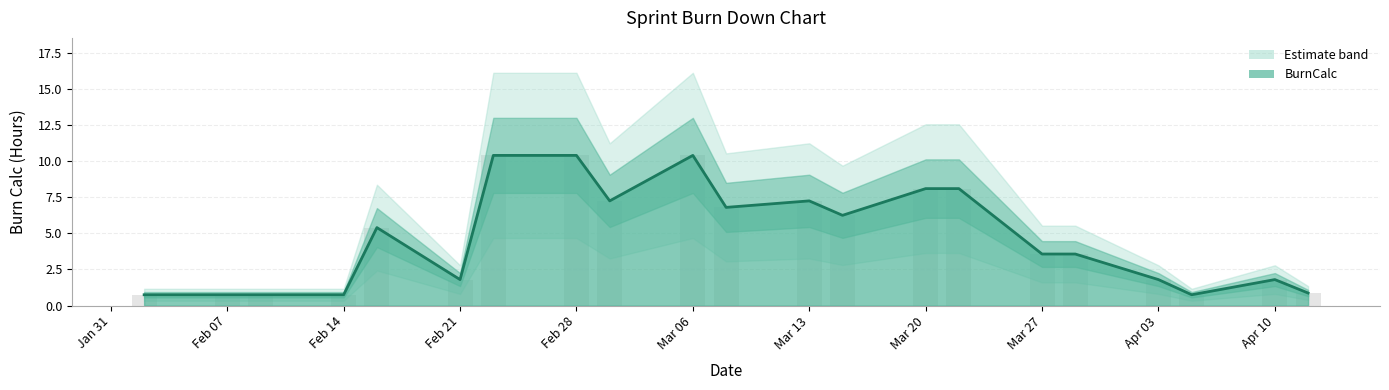

What is the average value?

4.6